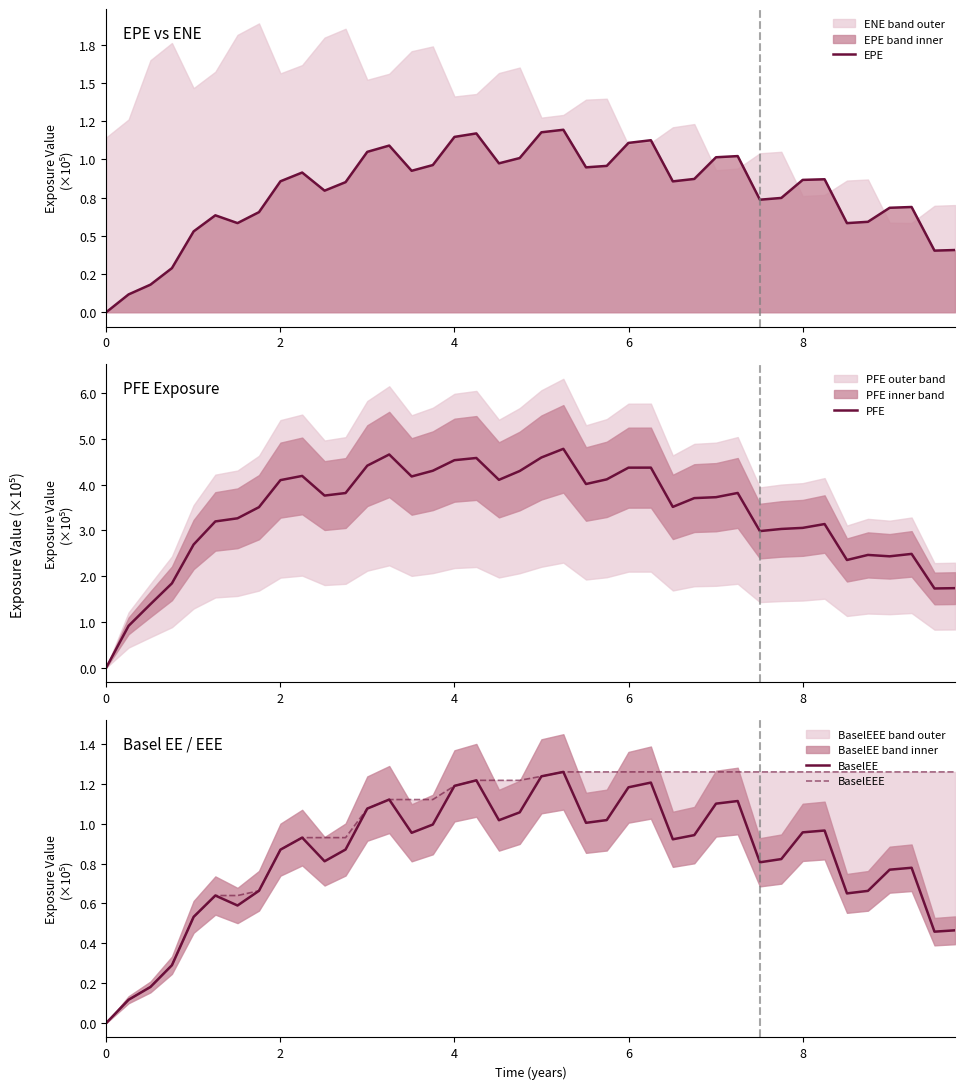

Reading left to right, list all the values displayed in this chart.

EPE: 0.0	11653.2	18037.2	28854.1	52886.6	63403.8	58313.2	65483.5	85669.6	91392.2	79531.5	85106.6	104928.0	109035.0	92532.4	96277.4	114705.0	116985.0	97409.8	100868.0	117724.0	119377.0	94790.6	95742.3	110781.0	112521.0	85613.3	87201.4	101385.0	102148.0	73620.7	74770.5	86577.2	86989.8	58294.2	59160.5	68329.7	68845.1	40302.2	40703.5
PFE: 0.0	91219.9	138579.0	184070.0	268909.0	319348.0	326165.0	350514.0	409577.0	418745.0	375828.0	381366.0	441173.0	465592.0	417562.0	430046.0	453132.0	457922.0	410184.0	429470.0	459018.0	477897.0	401040.0	411256.0	436801.0	436864.0	351083.0	370275.0	372306.0	381522.0	298215.0	302908.0	305269.0	313620.0	235113.0	246173.0	243135.0	248414.0	172914.0	173596.0
BaselEE: 0.0	11673.2	18098.7	29002.4	53255.2	63966.7	58958.5	66347.6	86983.0	93019.0	81151.7	87045.7	107581.0	112117.0	95432.9	99577.3	118981.0	121757.0	101741.0	105693.0	123772.0	125990.0	100439.0	101816.0	118258.0	120631.0	92171.0	94268.5	110059.0	111379.0	80637.9	82256.8	95663.7	96573.8	65030.4	66296.3	76930.8	77893.7	45834.9	46505.3
BaselEEE: 0.0	11673.2	18098.7	29002.4	53255.2	63966.7	63966.7	66347.6	86983.0	93019.0	93019.0	93019.0	107581.0	112117.0	112117.0	112117.0	118981.0	121757.0	121757.0	121757.0	123772.0	125990.0	125990.0	125990.0	125990.0	125990.0	125990.0	125990.0	125990.0	125990.0	125990.0	125990.0	125990.0	125990.0	125990.0	125990.0	125990.0	125990.0	125990.0	125990.0